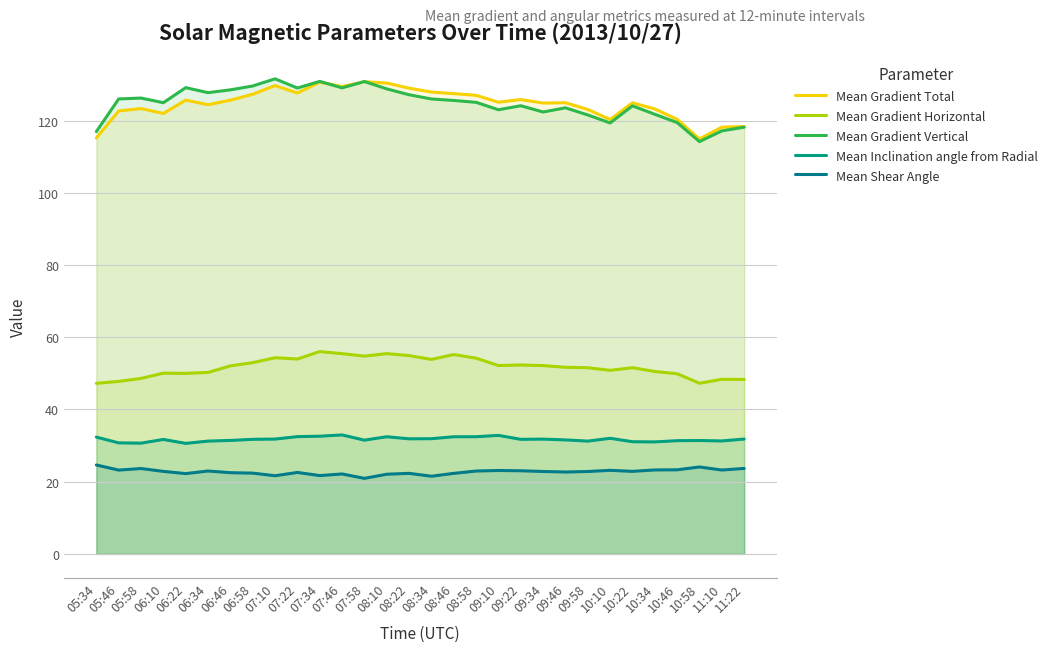

How many series are shown in this chart?

5